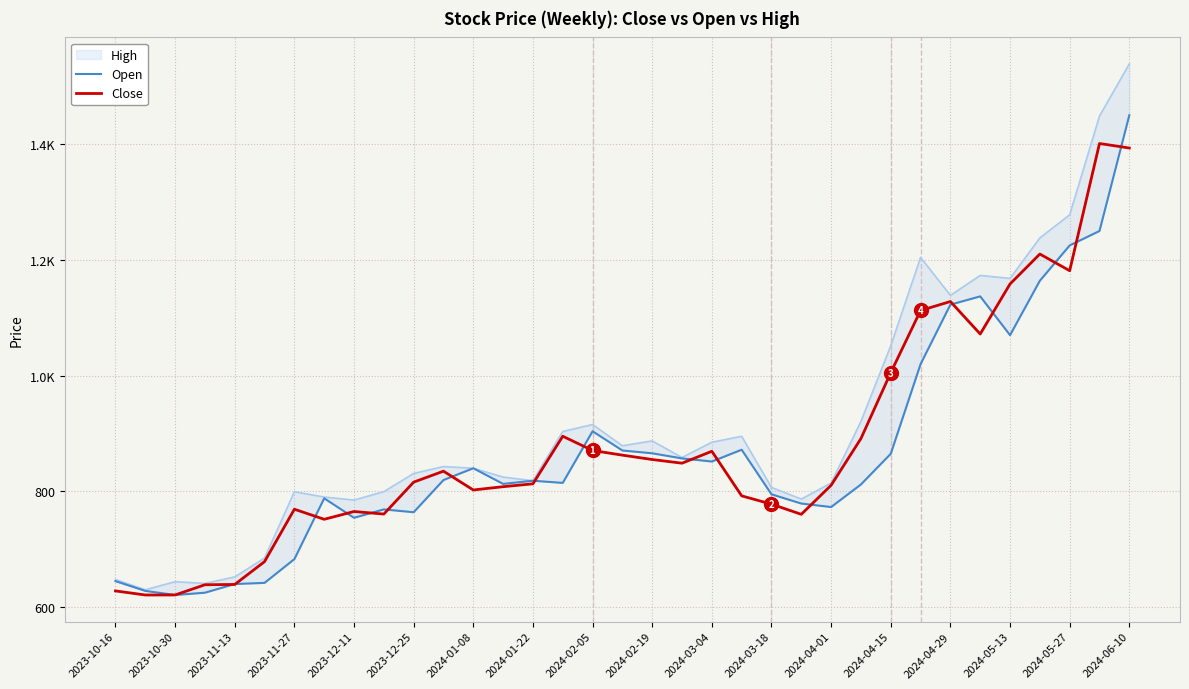

What is the difference between the second highest and second lowest values in the Open series?

625.0